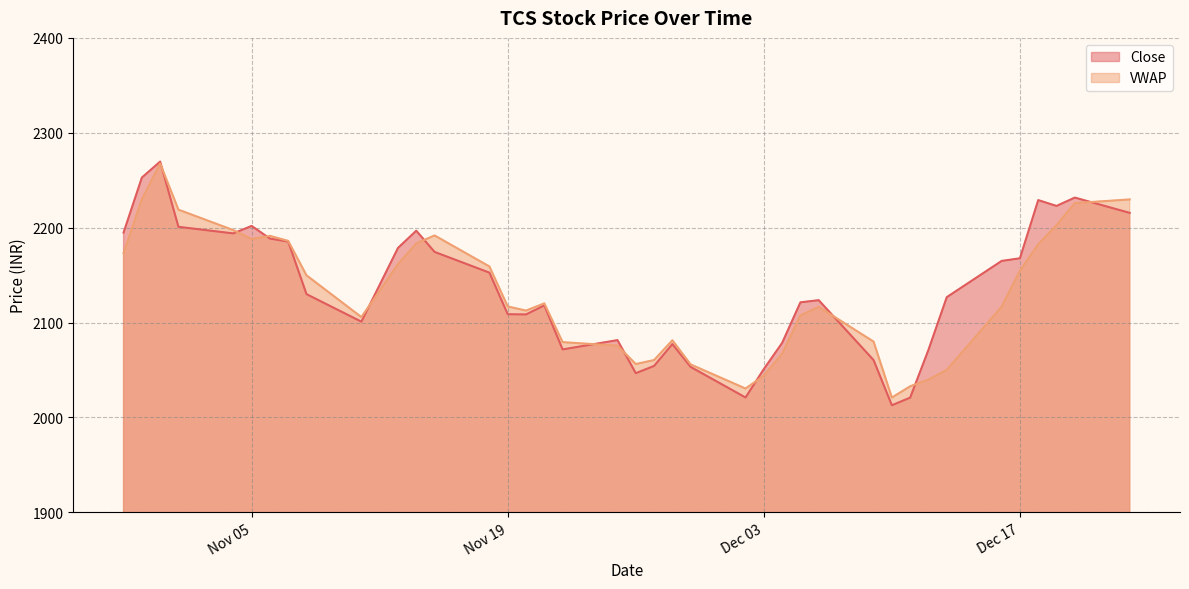

What is the greatest value displayed?

2269.7